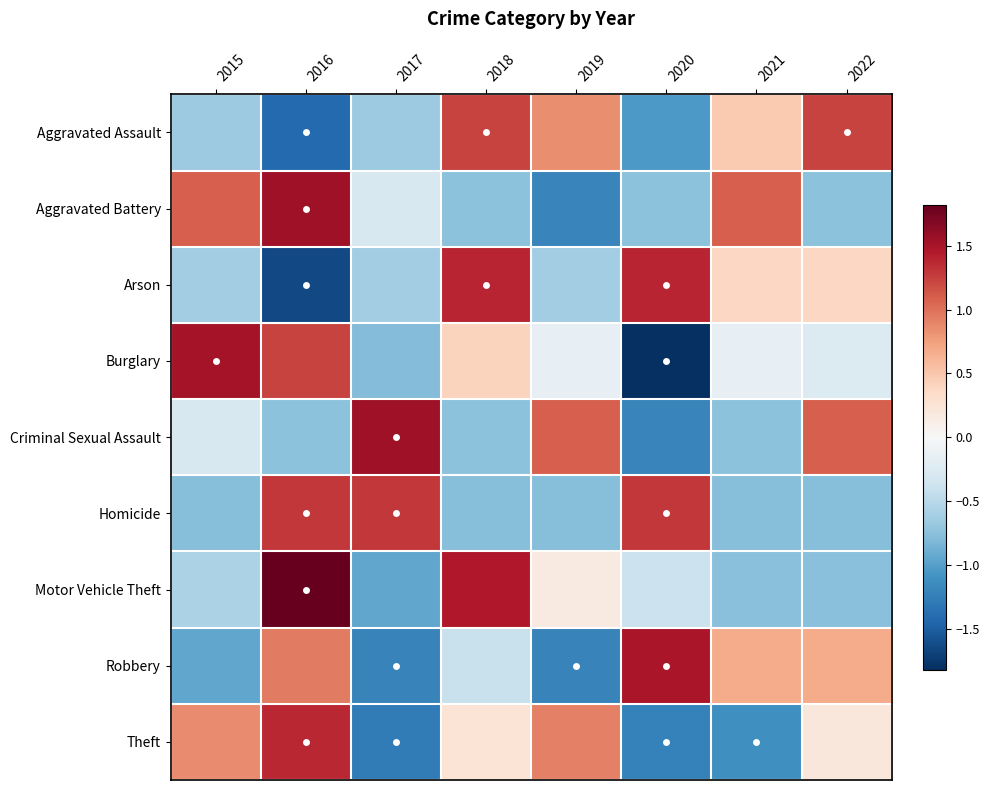

How many categories are shown in the chart?

8